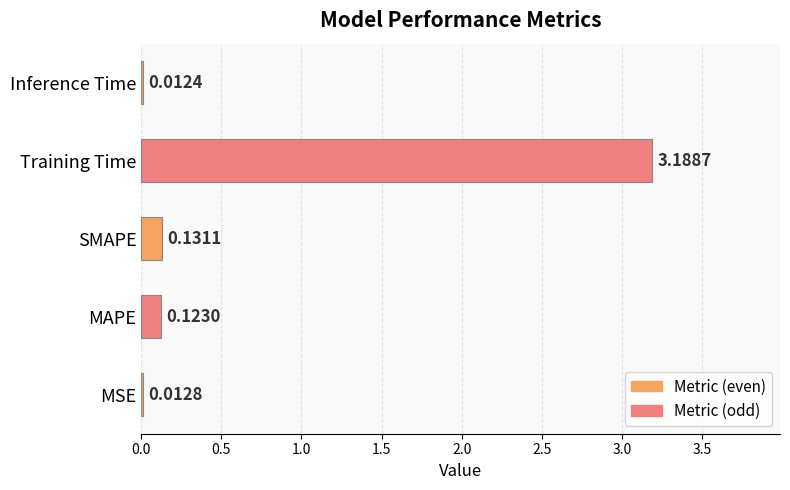

List the labels in order of value, smallest first.

Inference Time, MSE, MAPE, SMAPE, Training Time